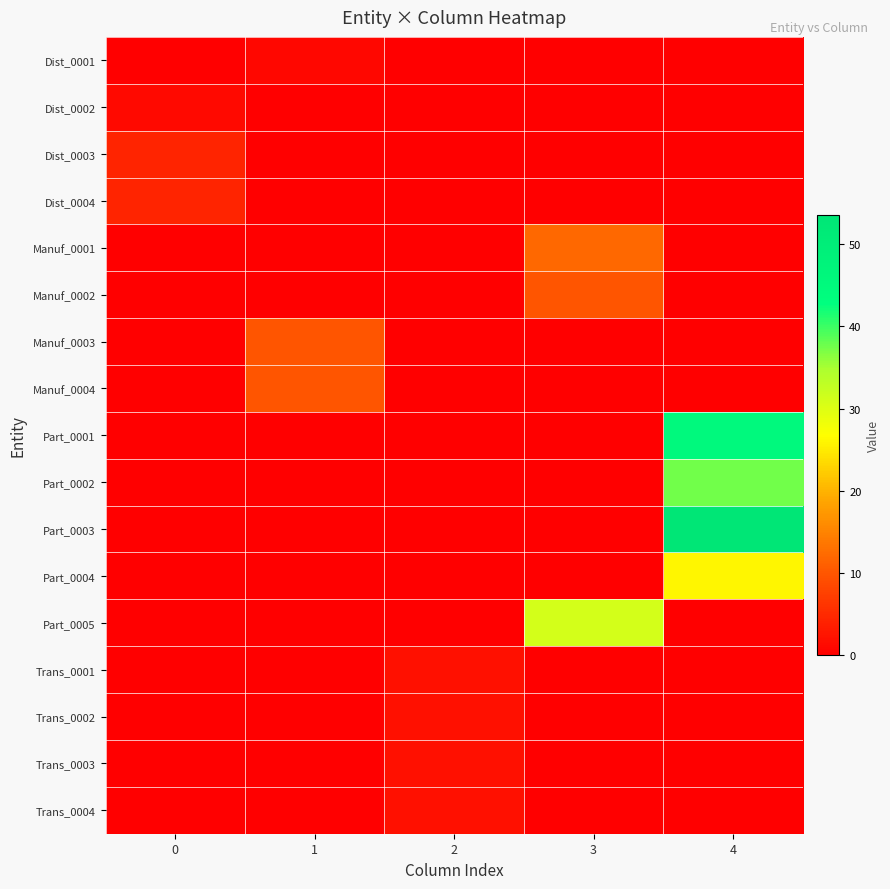

At how many categories does at least one series exceed 35?

1